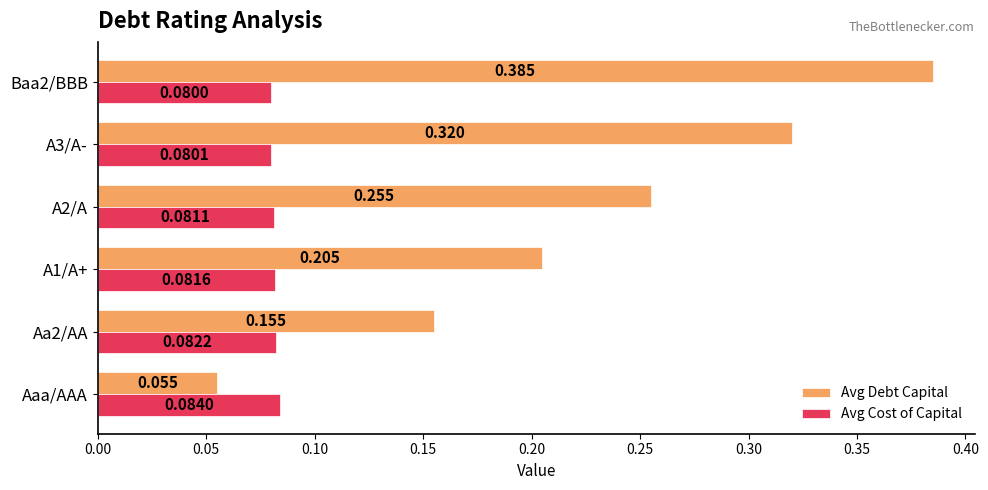

Which series has the largest range (max minus min)?

Avg Debt Capital